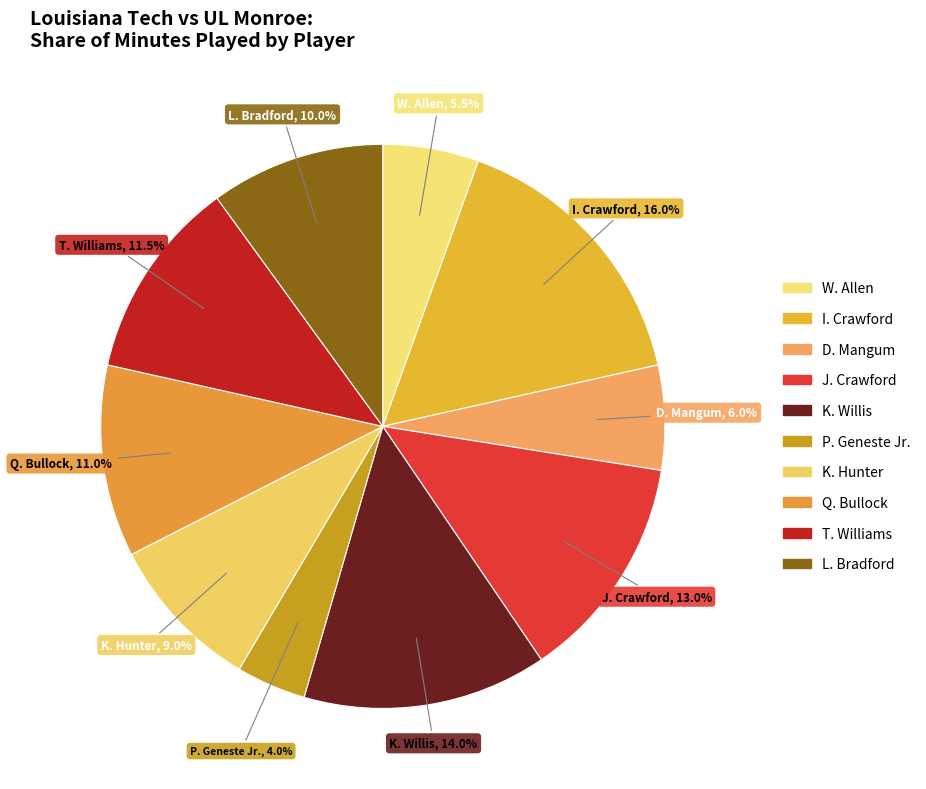

Between L. Bradford and Q. Bullock, which is larger?

Q. Bullock